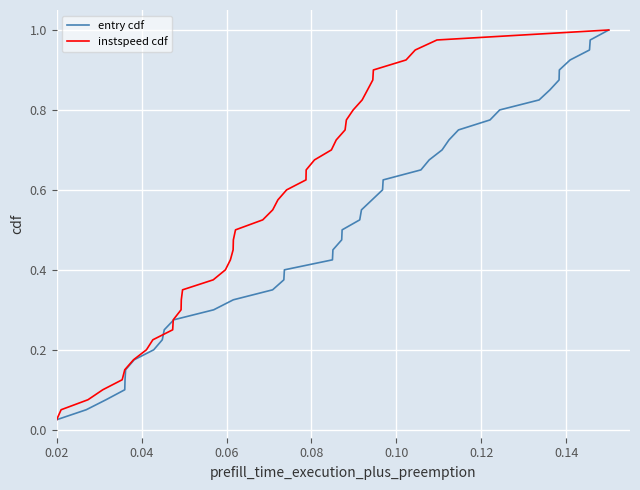

Which series has the largest total across all categories?

entry cdf